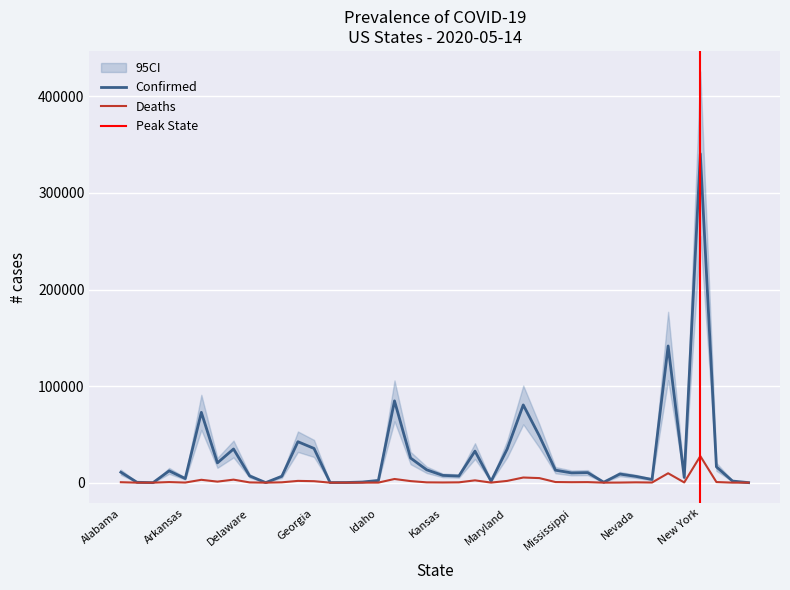

True or false: Confirmed has more than 2 interior local peaks.

True